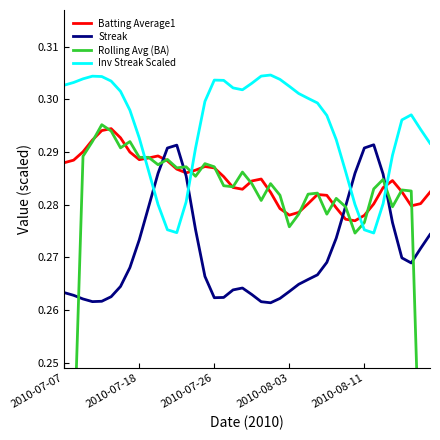

The Streak series shows 0.1 at 2010-07-26. True or false?

False